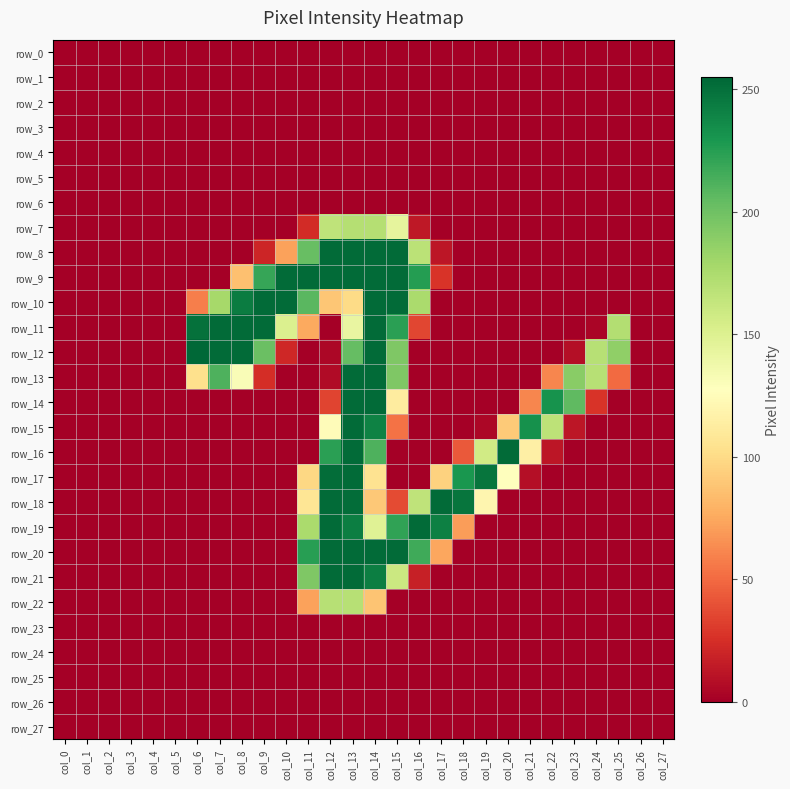

At how many categories does at least one series exceed 190?

18